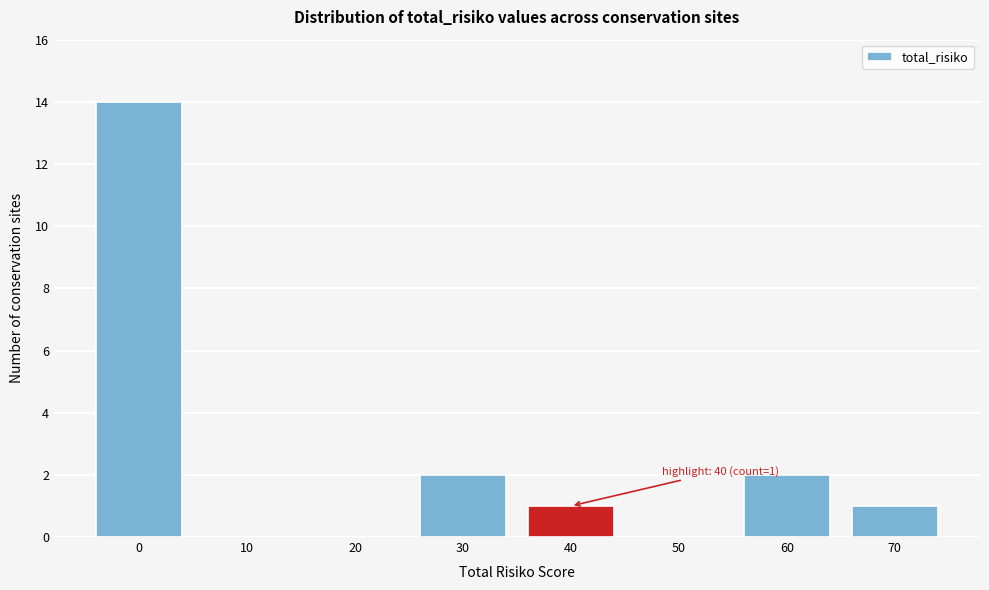

Which range on the x-axis has the tallest bar?

-5 to 5